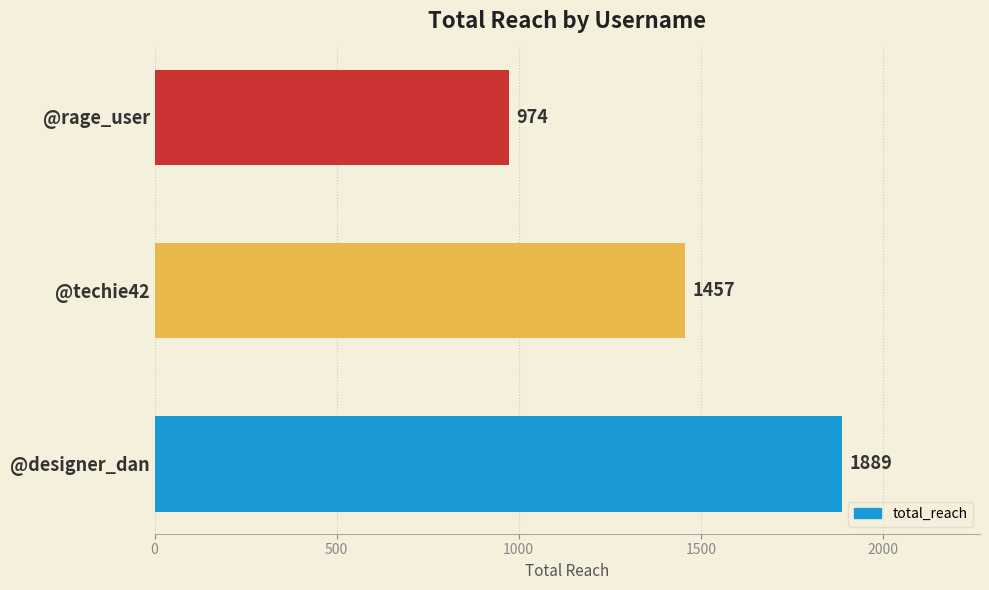

Are the bars grouped side by side (vs. stacked)?

No